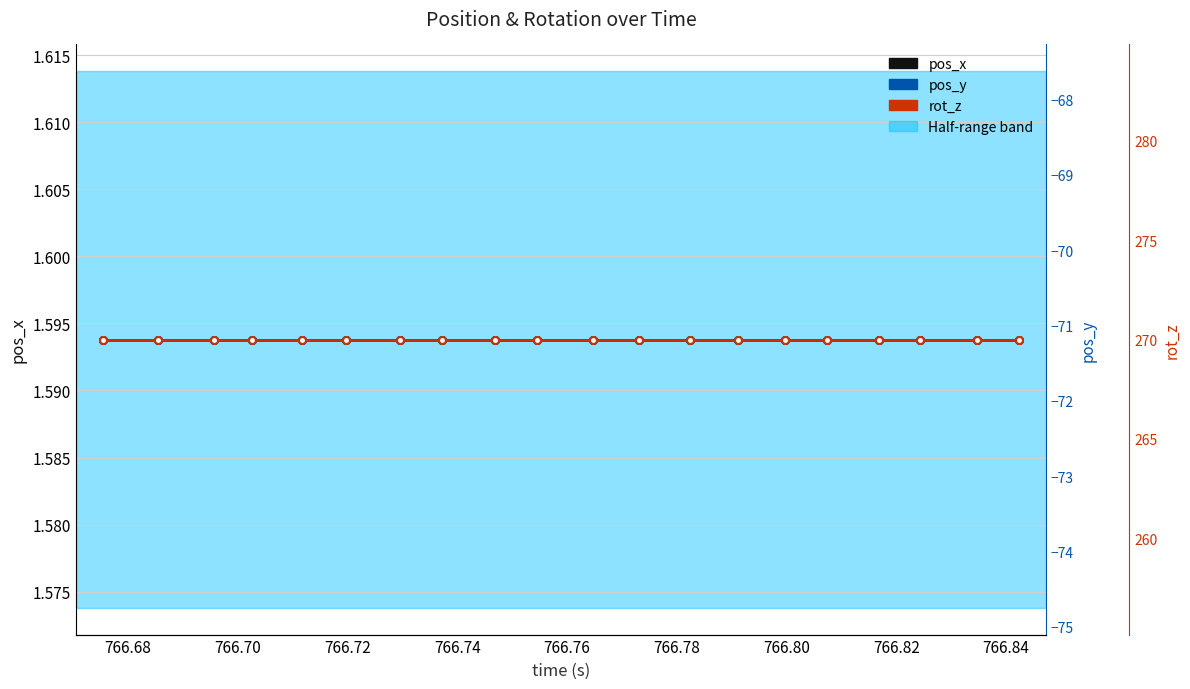

How many lines are shown in the chart?

3